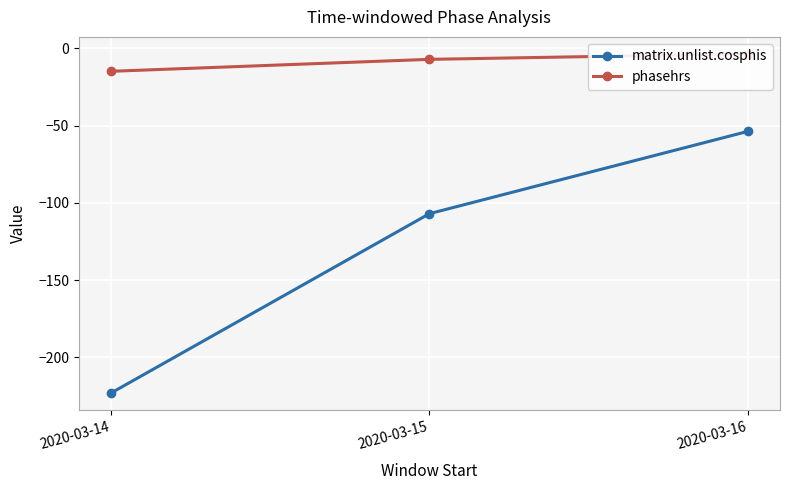

How many lines are shown in the chart?

2